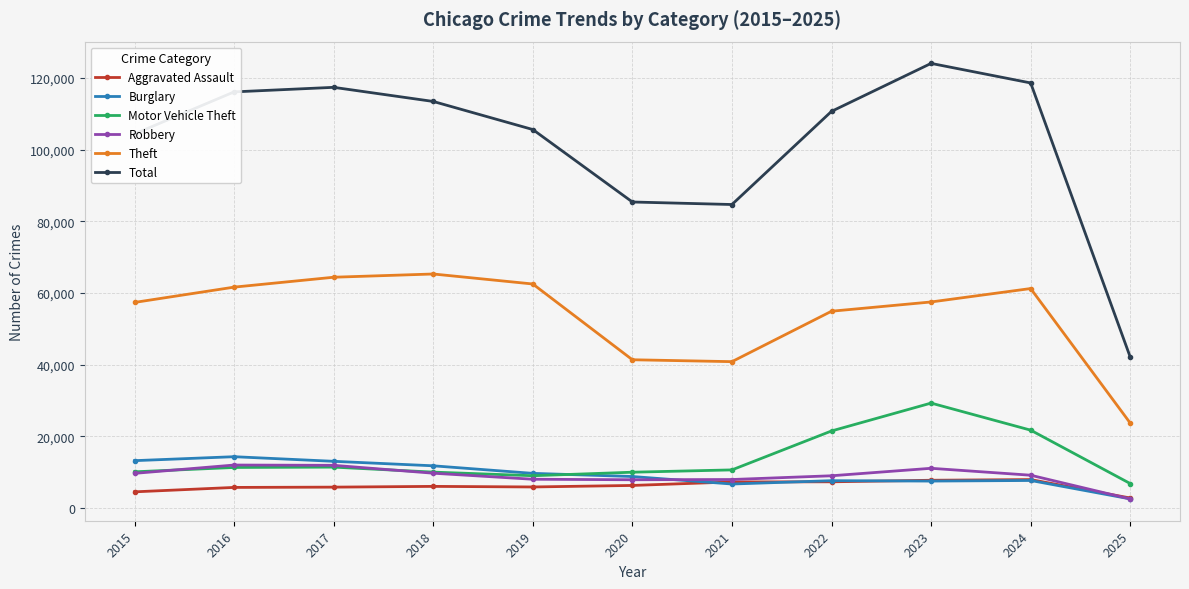

Where is Theft nearest to the value 44485?

2020